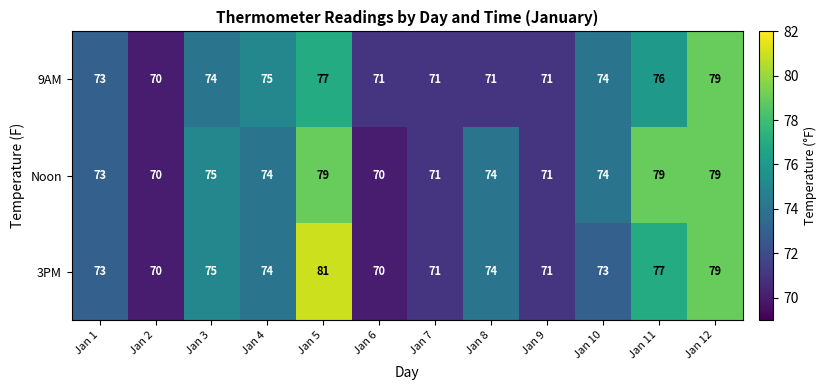

What is the minimum value shown in the chart?

70